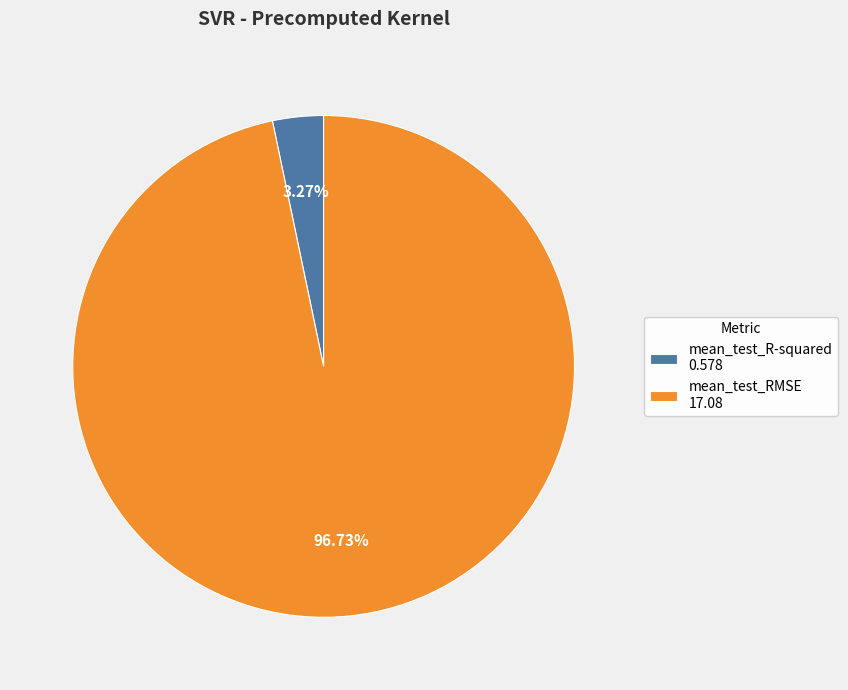

Which has a higher value, mean_test_RMSE or mean_test_R-squared?

mean_test_RMSE